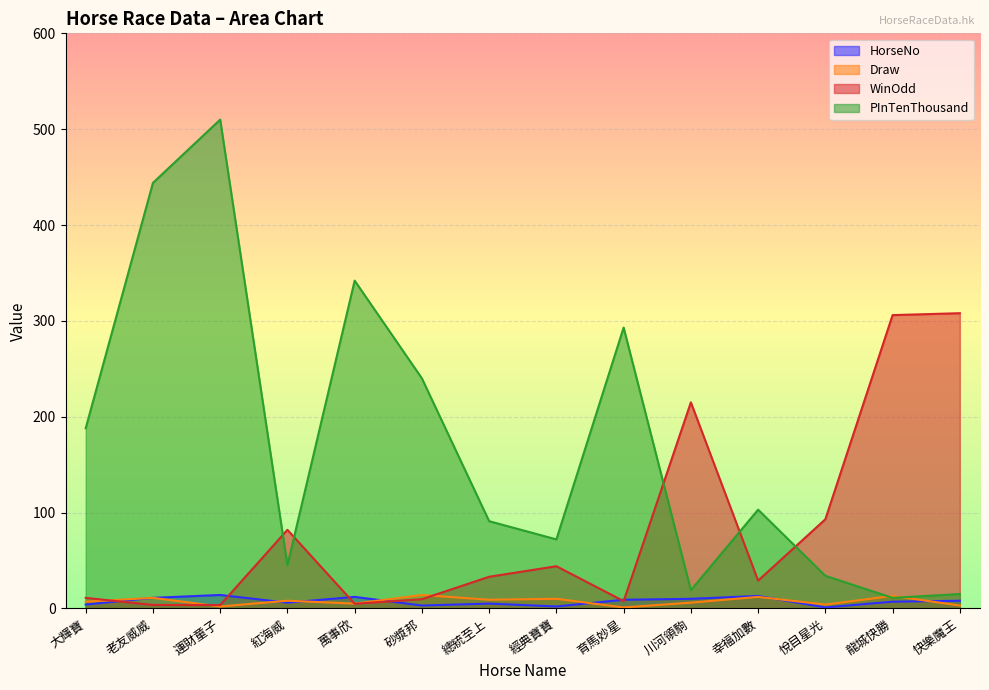

What is the difference between the WinOdd values at 育馬妙星 and 運財童子?

4.1